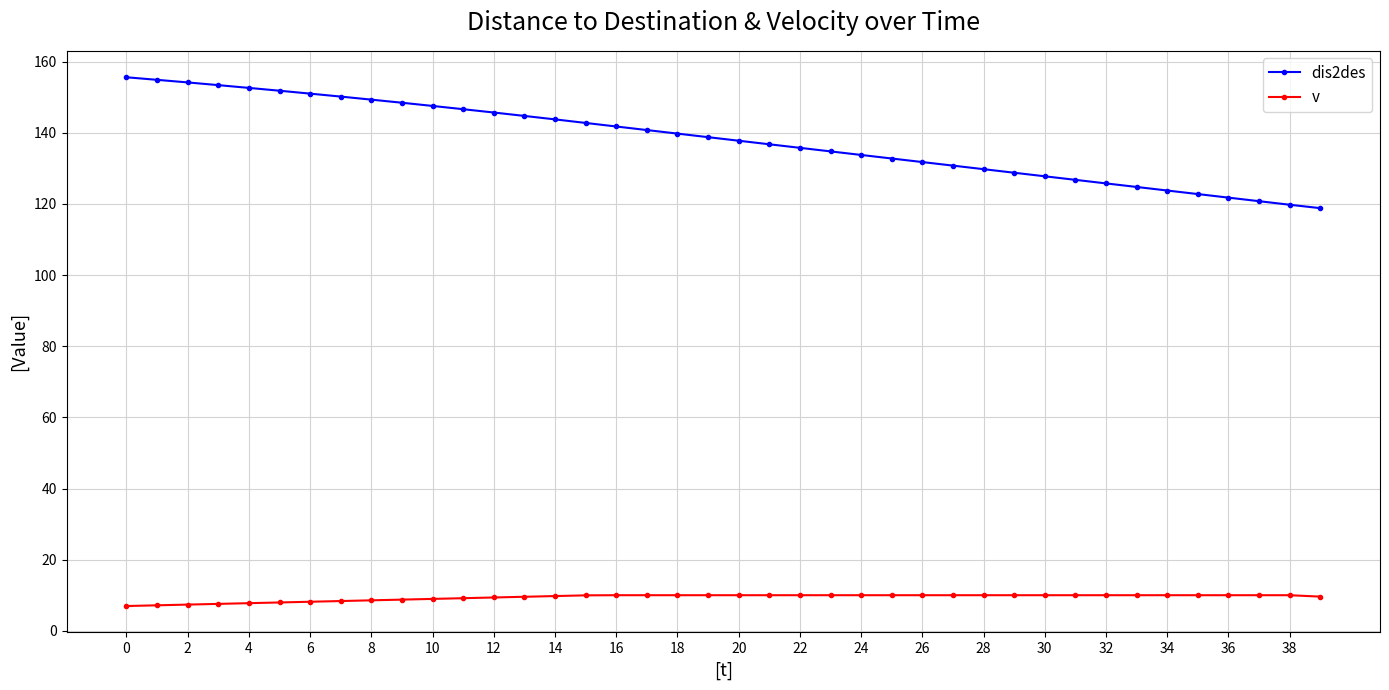

At how many categories does at least one series exceed 15?

40